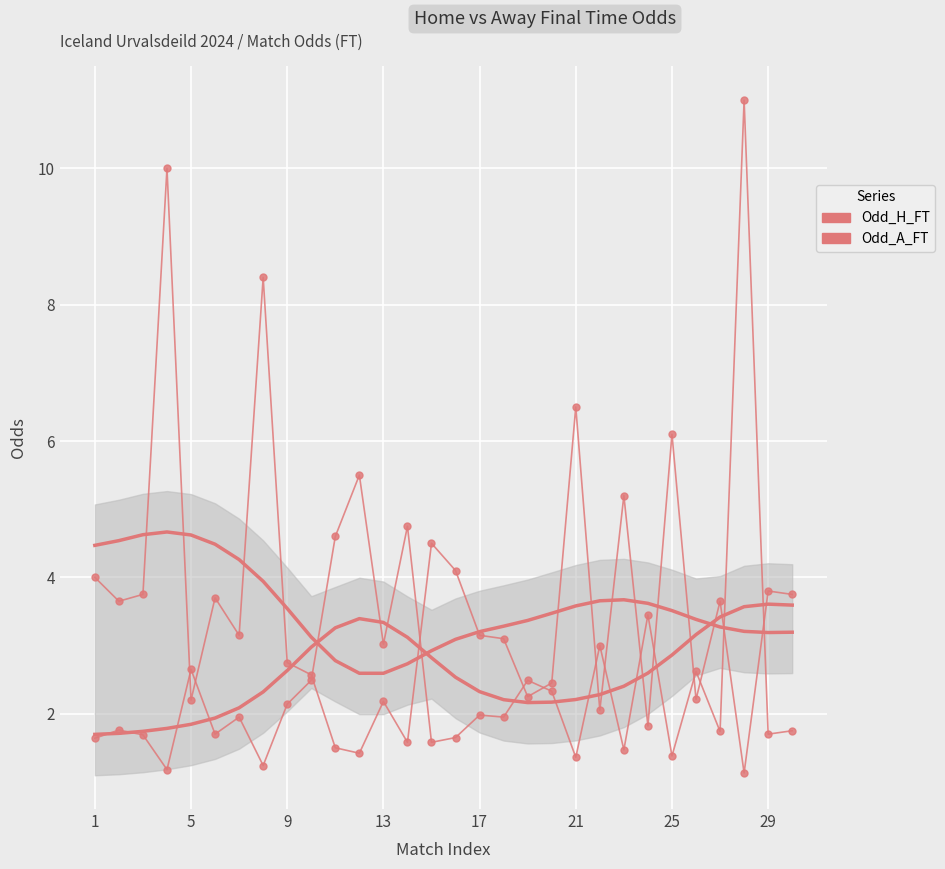

Which series has the largest range (max minus min)?

Odd_H_FT